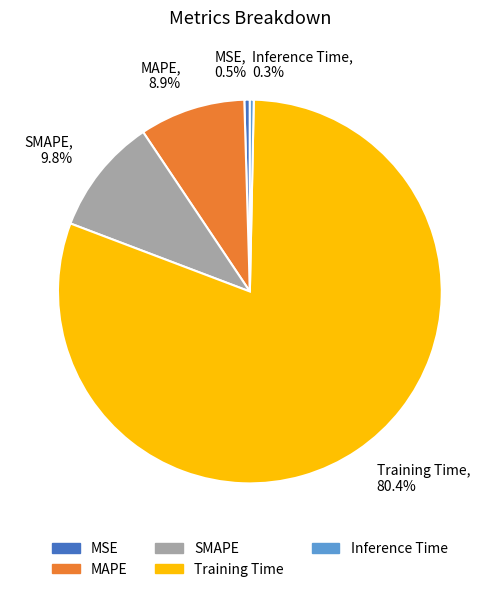

Which has a higher value, MAPE, 8.9% or MSE, 0.5%?

MAPE, 8.9%